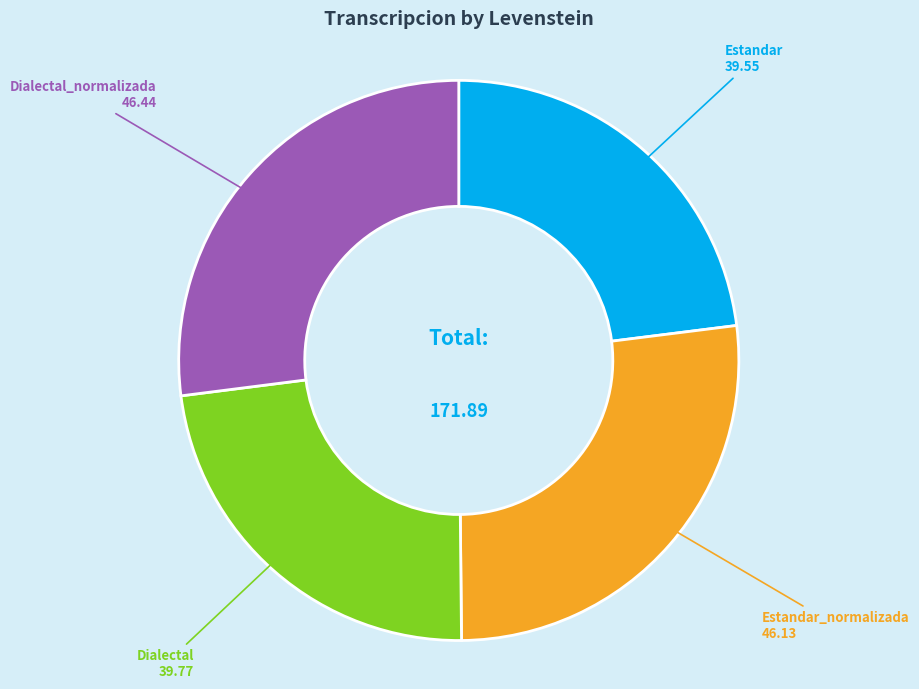

Count the number of slices in the pie.

4